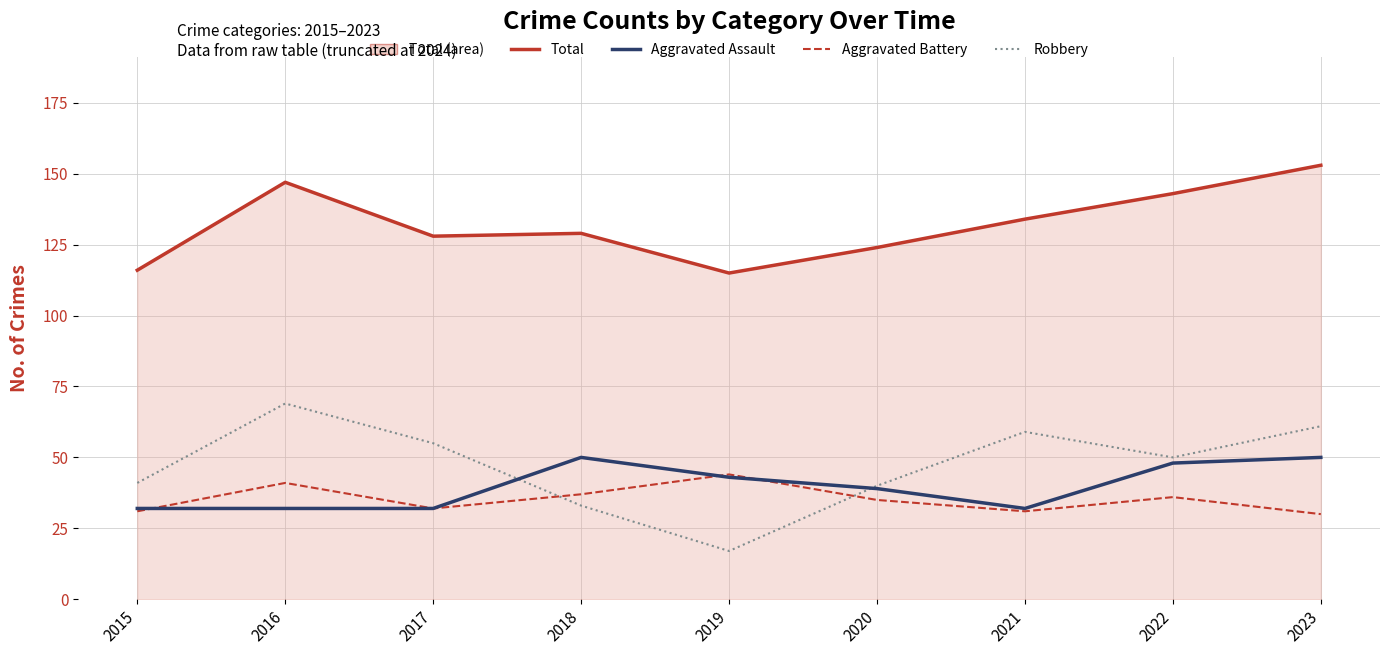

Which series has the widest spread of values?

Robbery